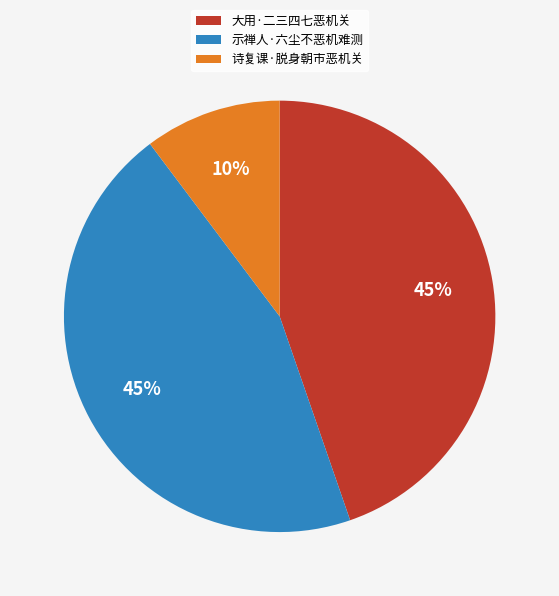

Combined, do 诗复课·脱身朝市恶机关 and 示禅人·六尘不恶机难测 account for over 50%?

Yes